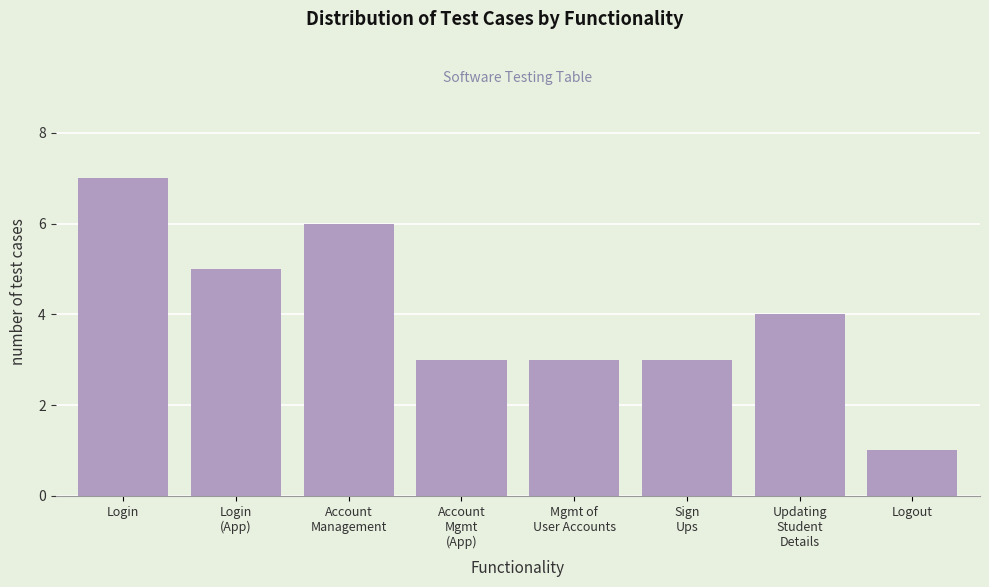

Reading right to left, extract all data points from this chart.

1	4	3	3	3	6	5	7